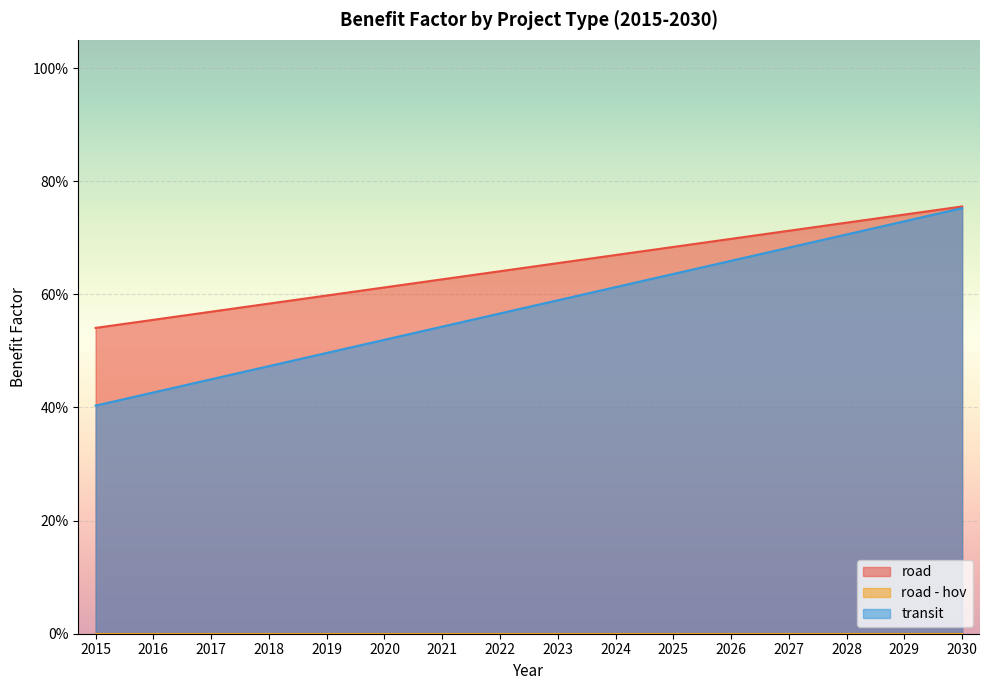

Rank the series by their maximum value, from highest to lowest.

road, transit